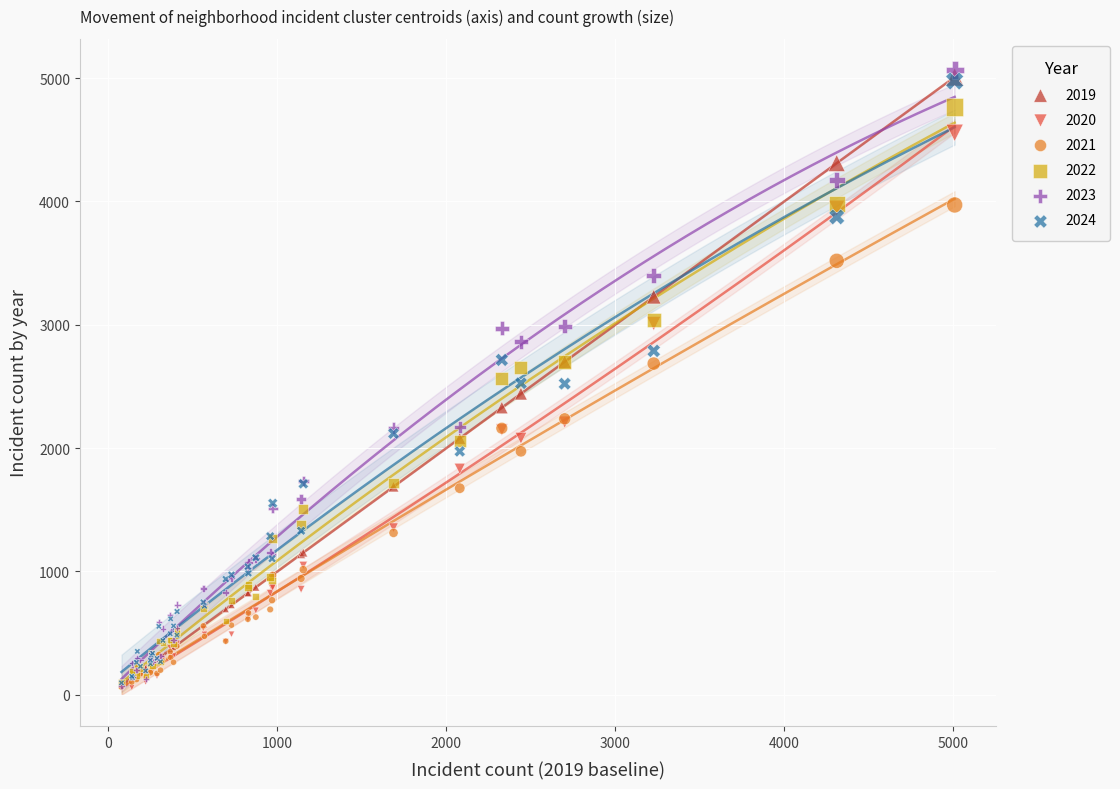

What are all the series names shown in the legend?

2019, 2020, 2021, 2022, 2023, 2024